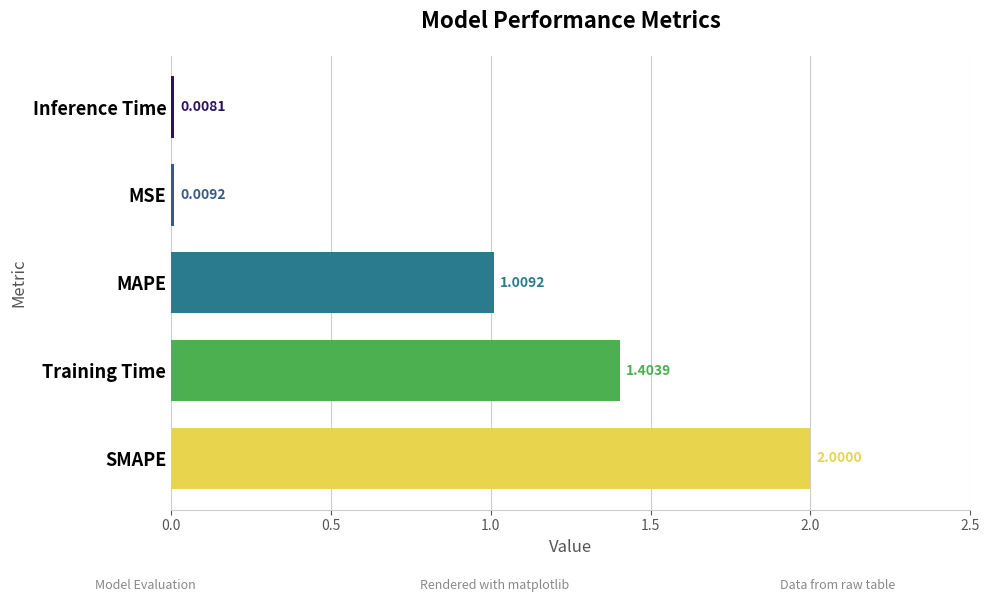

Which has a higher value, MAPE or Inference Time?

MAPE